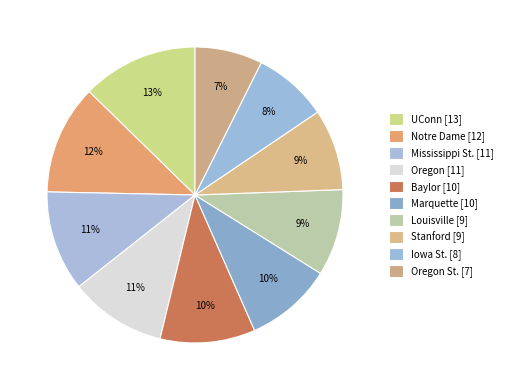

What is the smallest slice in the pie chart?

Oregon St.